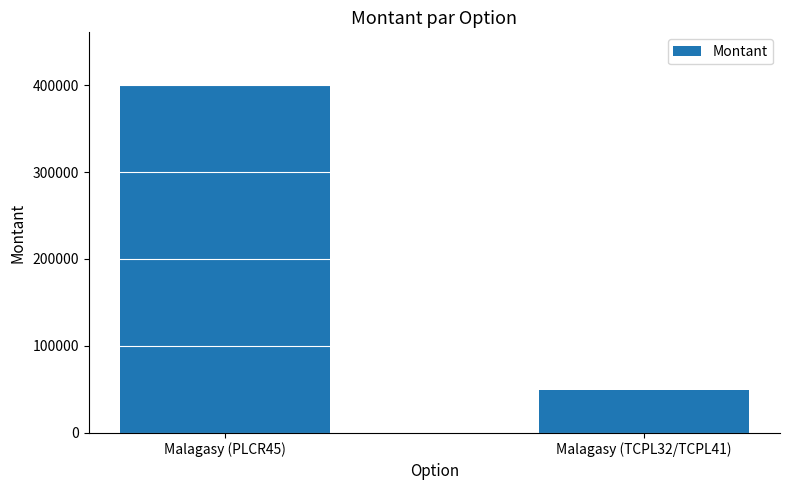

How many categories are shown in the chart?

2